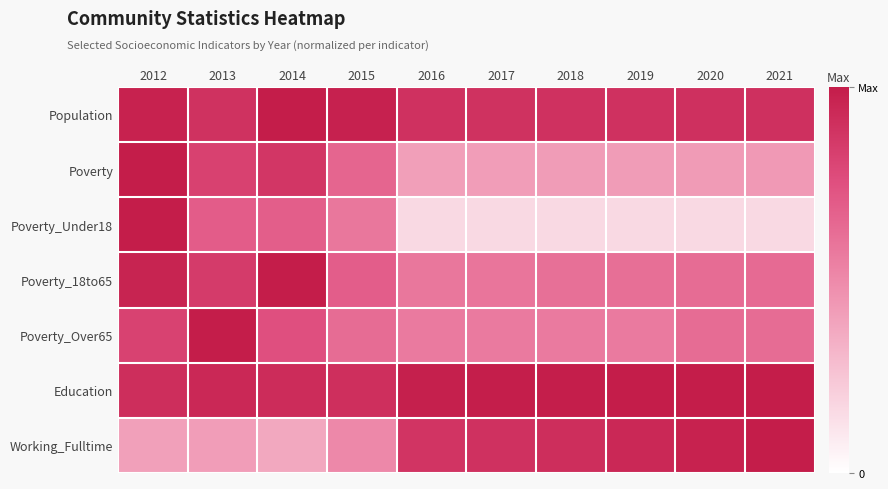

Count the number of categories in the chart.

10